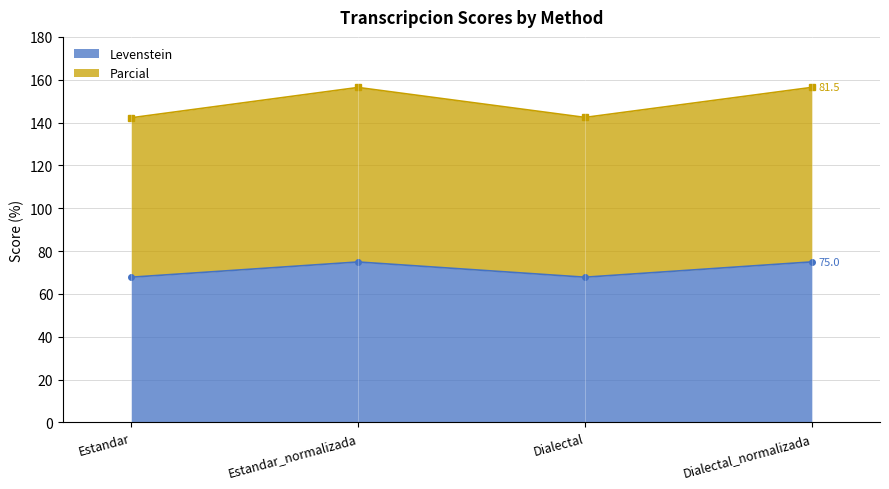

How many lines are shown in the chart?

2